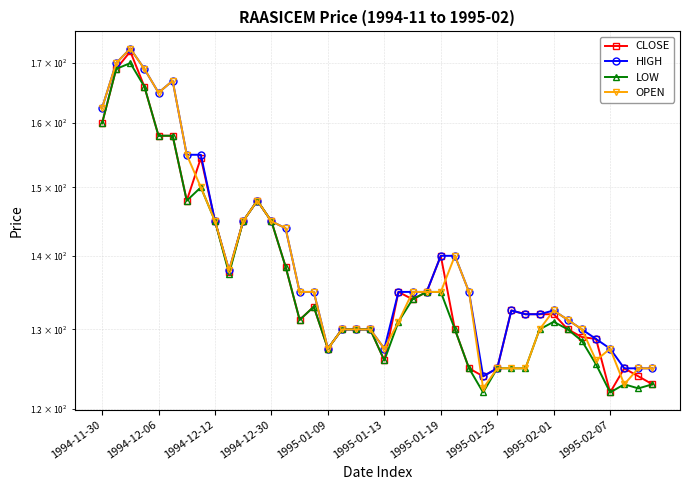

The value of CLOSE at 1995-02-07 is 224.3. True or false?

False